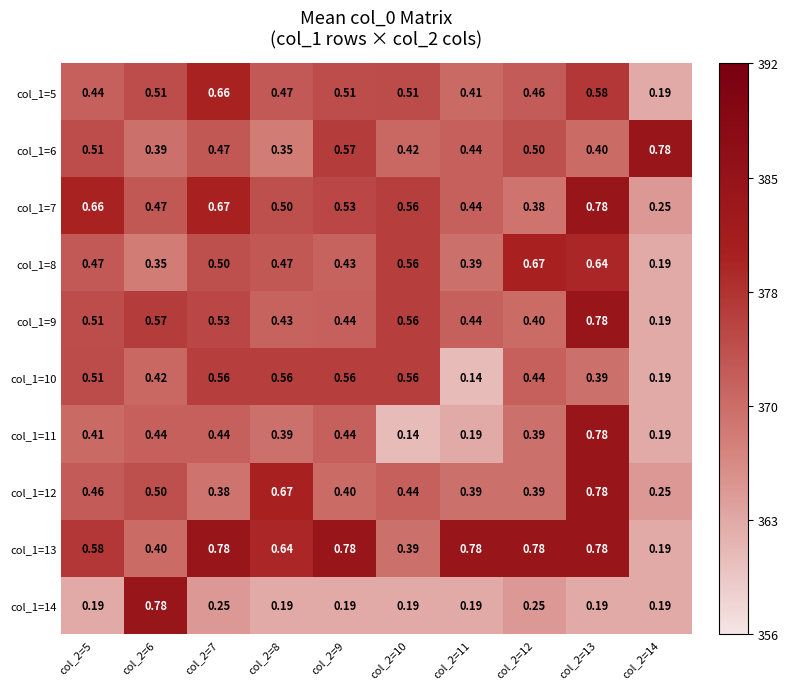

Is the value of col_1=9 at col_2=5 greater than the value of col_1=13 at col_2=10?

Yes